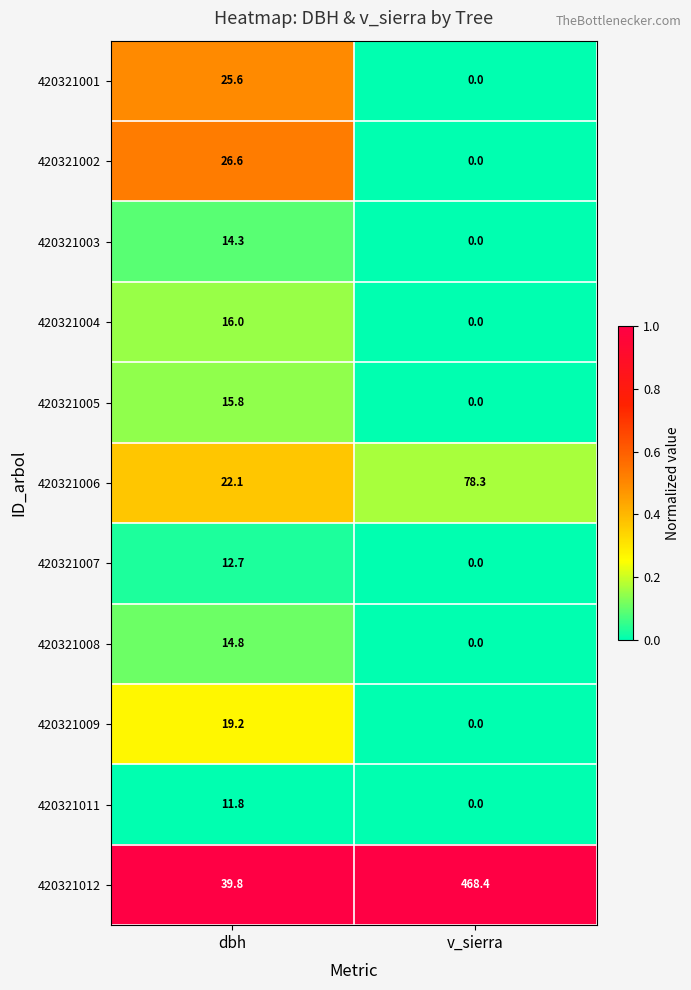

At how many categories does at least one series exceed 0?

2